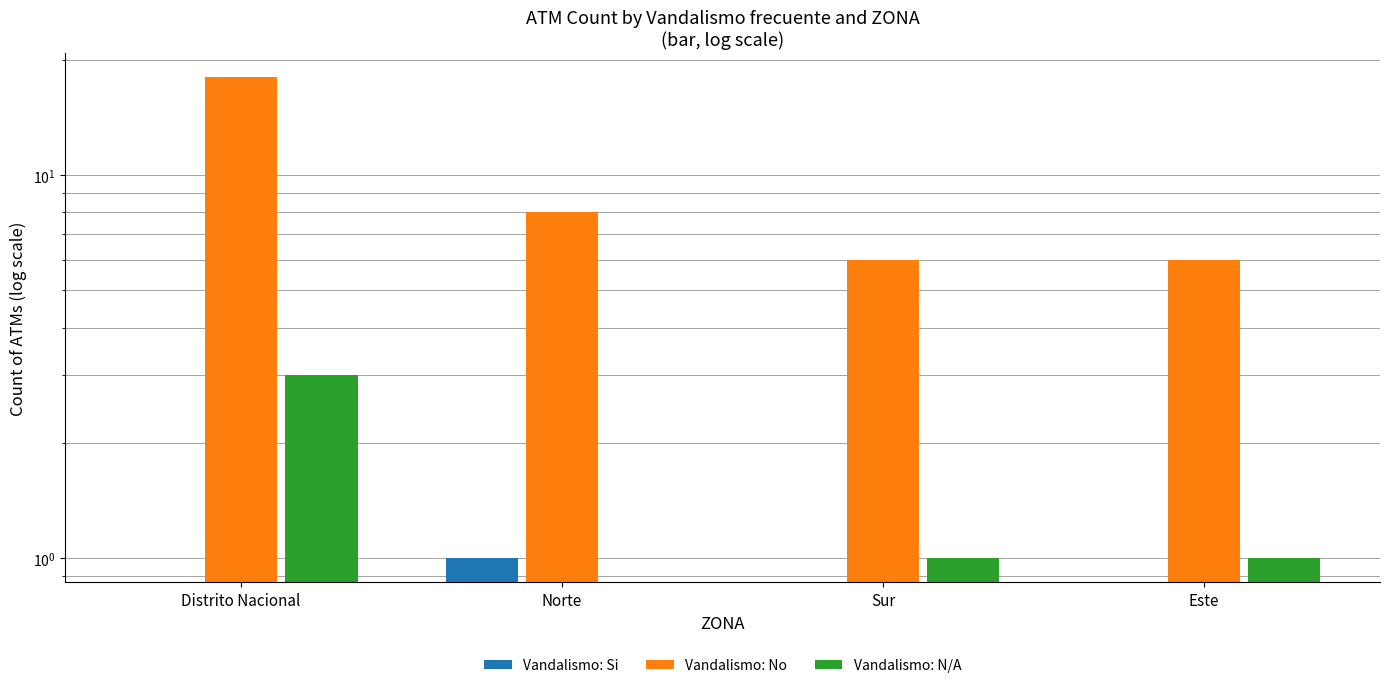

At how many categories does at least one series exceed 4?

4